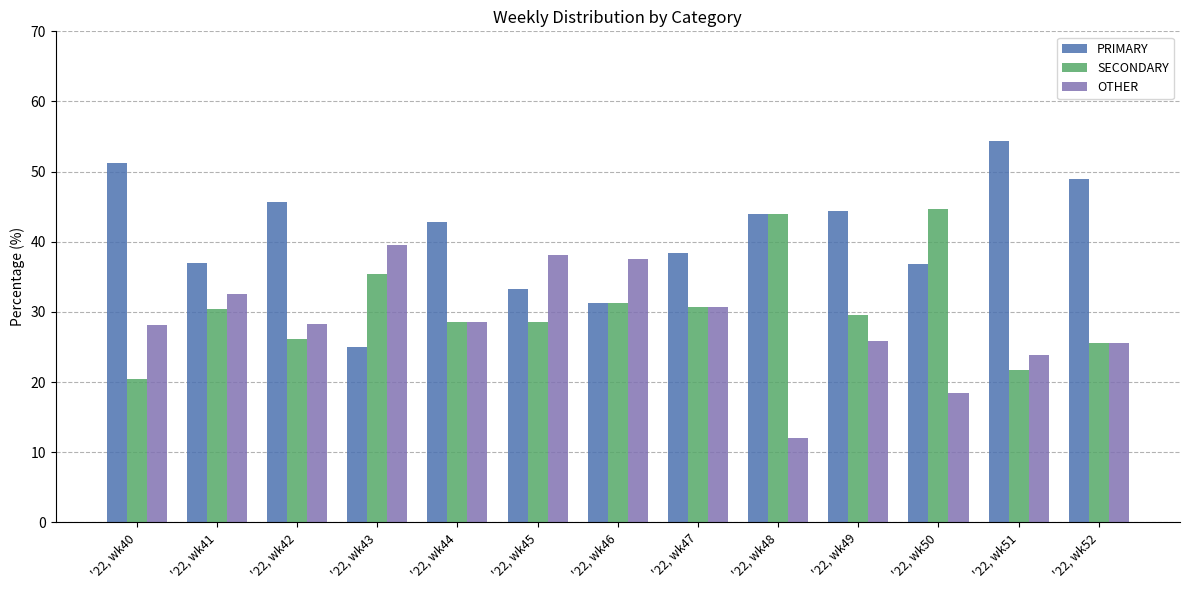

How many bars are there in total?

39